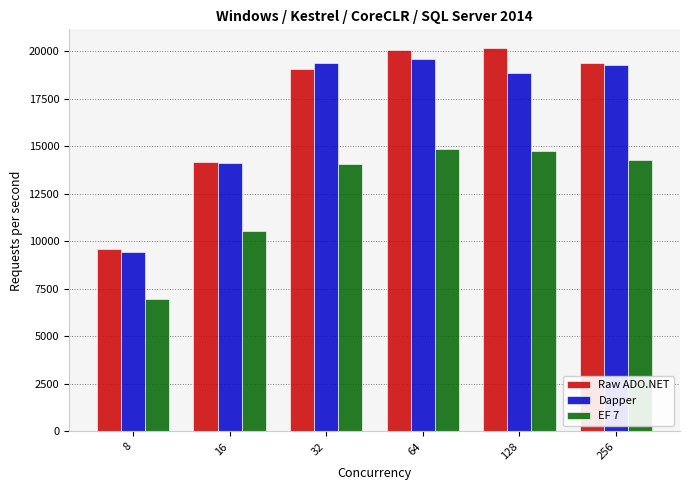

At which label does Dapper reach its peak?

64